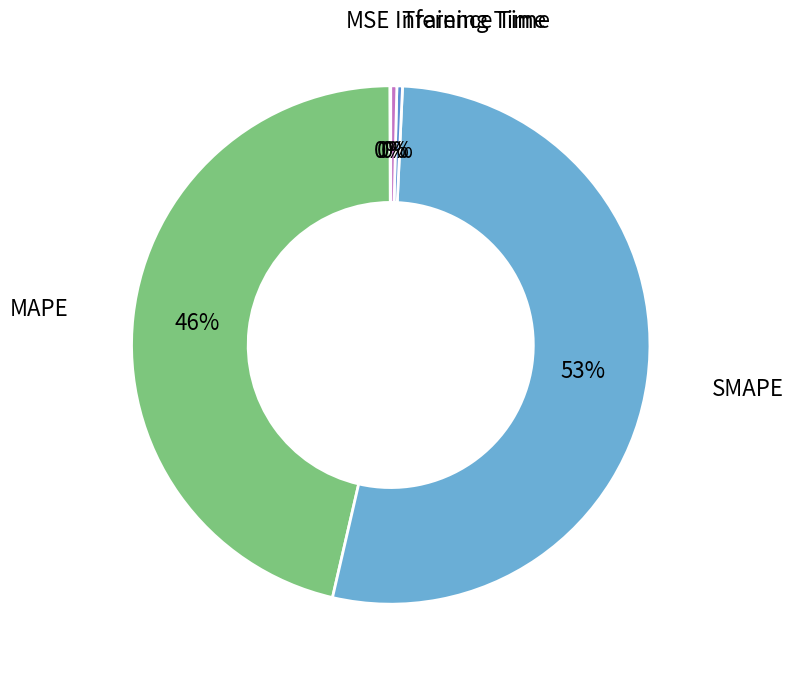

The Inference Time slice represents 0% of the pie. True or false?

True